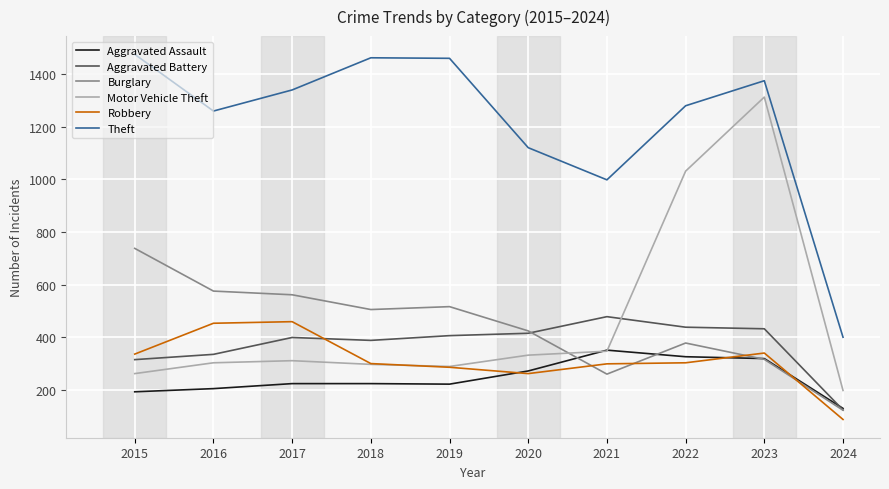

What is the average value of the Theft series?

1216